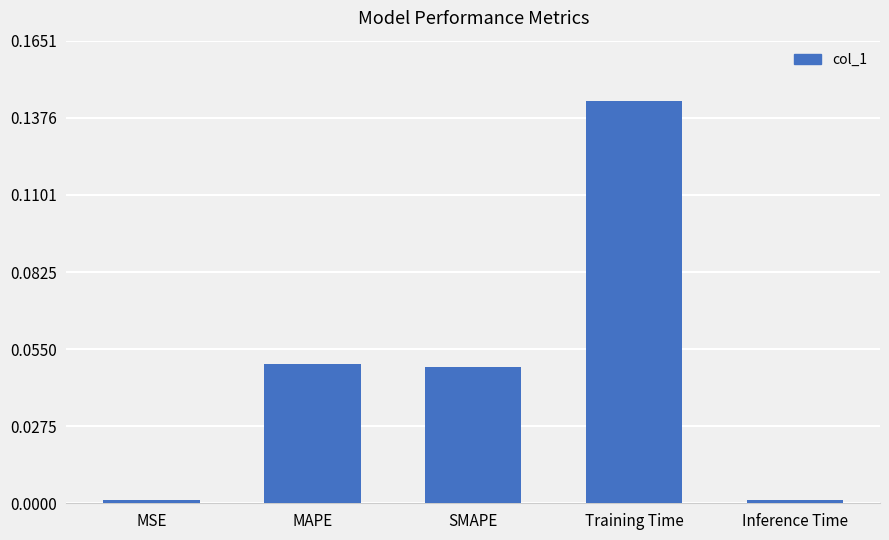

Is it true that the value at MSE is 0.0?

True